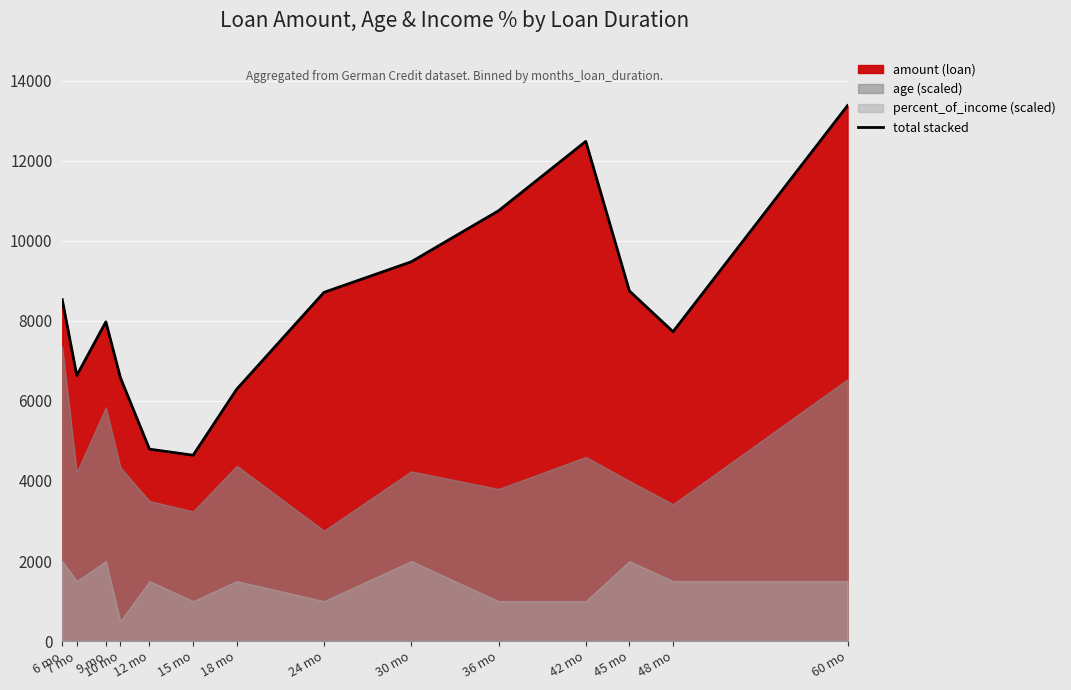

At which category does the chart reach its peak across all series?

60 mo